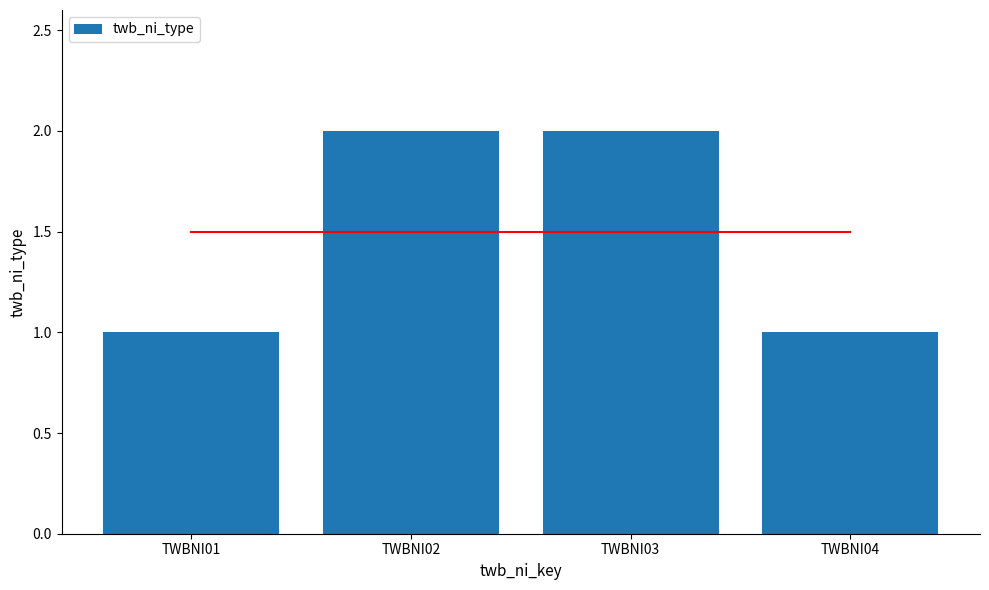

Which category has the highest value across all series?

TWBNI02